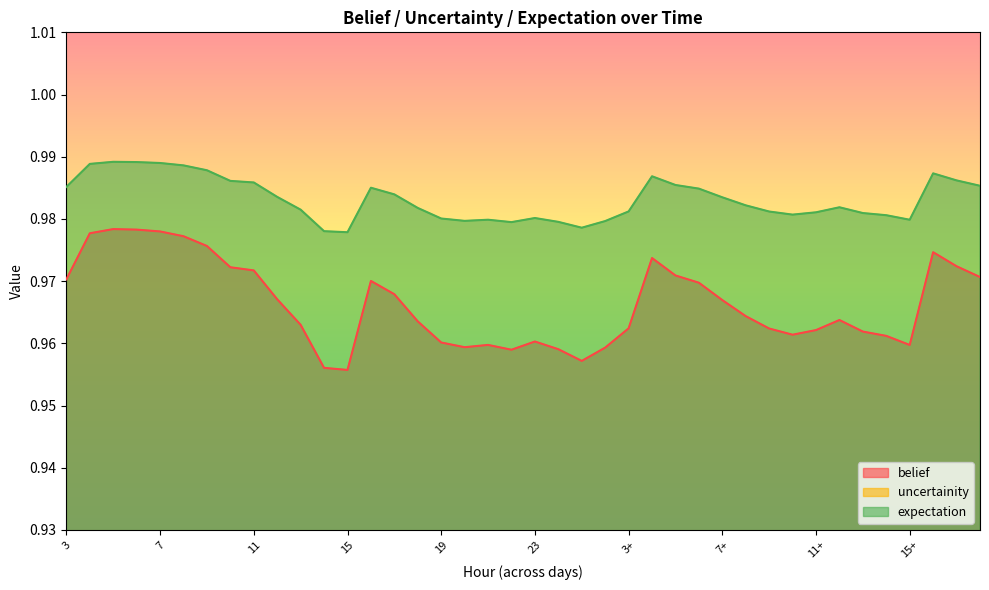

True or false: belief and expectation cross at least once.

False